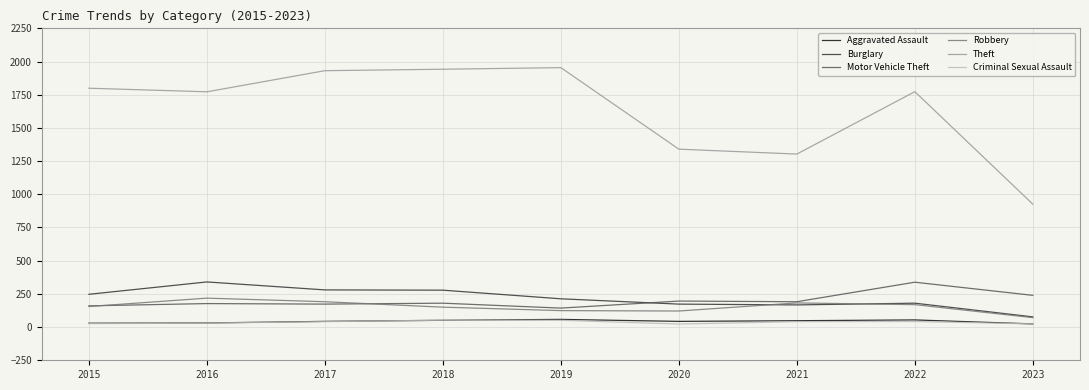

True or false: Theft and Aggravated Assault cross at least once.

False